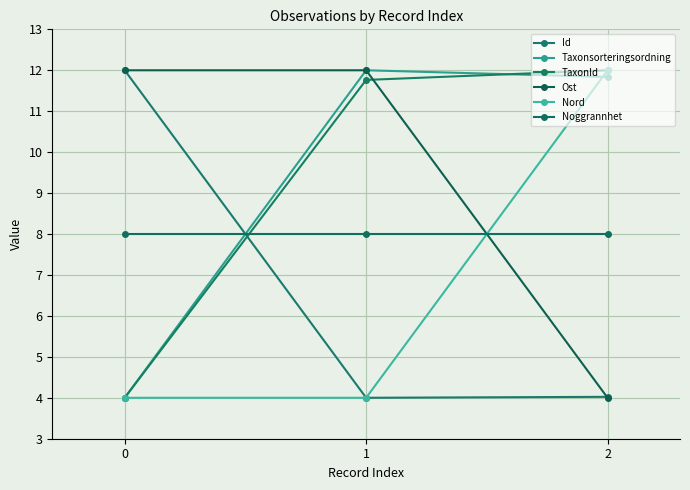

Reading right to left, what are all the values shown in this chart?

Id: 2=4.0	1=4.0	0=12.0
Taxonsorteringsordning: 2=11.8	1=12.0	0=4.0
TaxonId: 2=12.0	1=11.8	0=4.0
Ost: 2=4.0	1=12.0	0=12.0
Nord: 2=12.0	1=4.0	0=4.0
Noggrannhet: 2=8.0	1=8.0	0=8.0